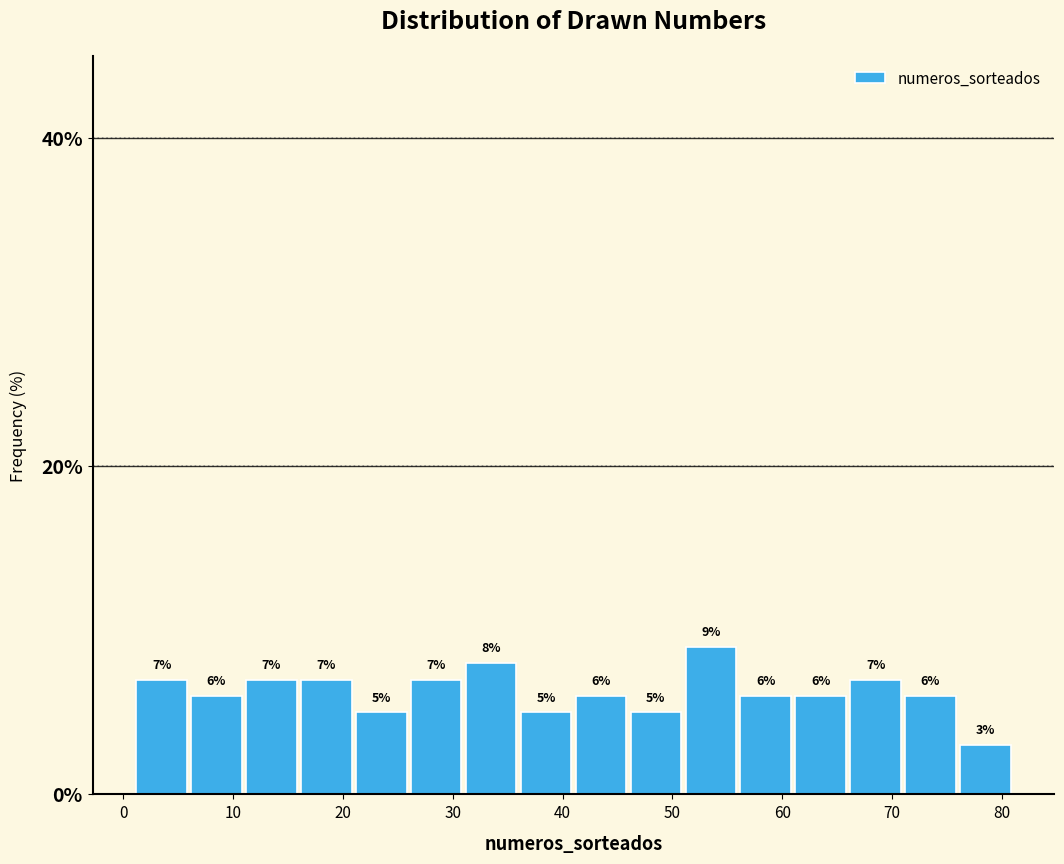

Reading left to right, list every bar in this chart as the range it spans on the x-axis followed by its height.

1 to 6: 7
6 to 11: 6
11 to 16: 7
16 to 21: 7
21 to 26: 5
26 to 31: 7
31 to 36: 8
36 to 41: 5
41 to 46: 6
46 to 51: 5
51 to 56: 9
56 to 61: 6
61 to 66: 6
66 to 71: 7
71 to 76: 6
76 to 81: 3